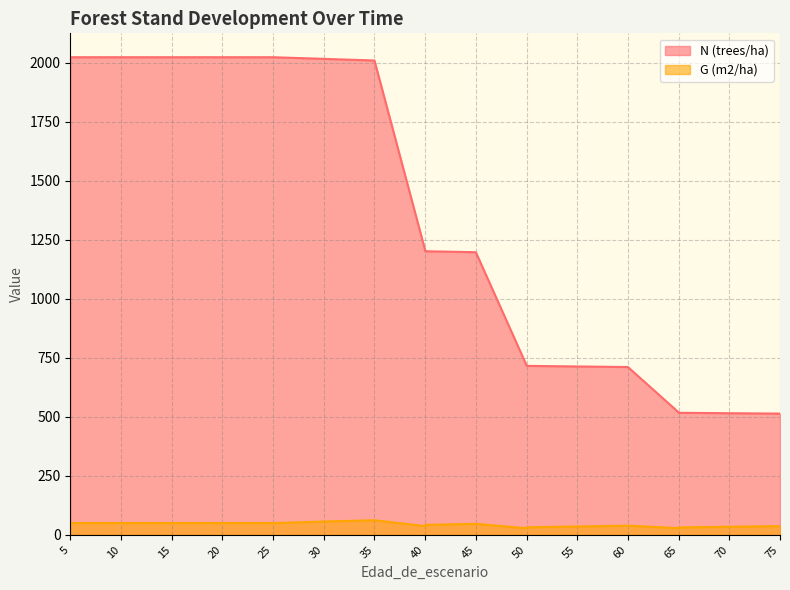

True or false: G (m2/ha) and N (trees/ha) cross at least once.

False